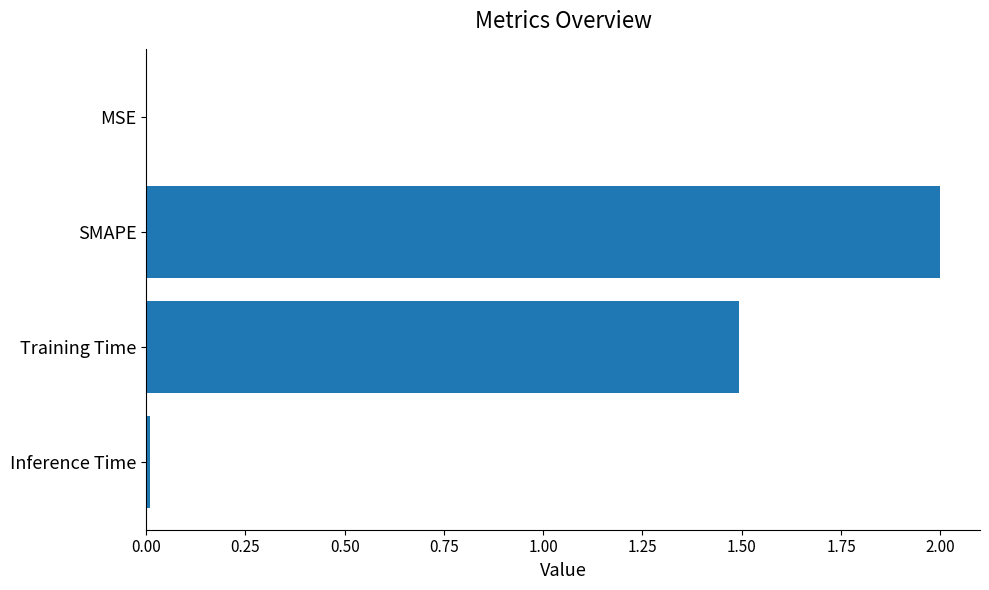

How many data points are above 1?

2